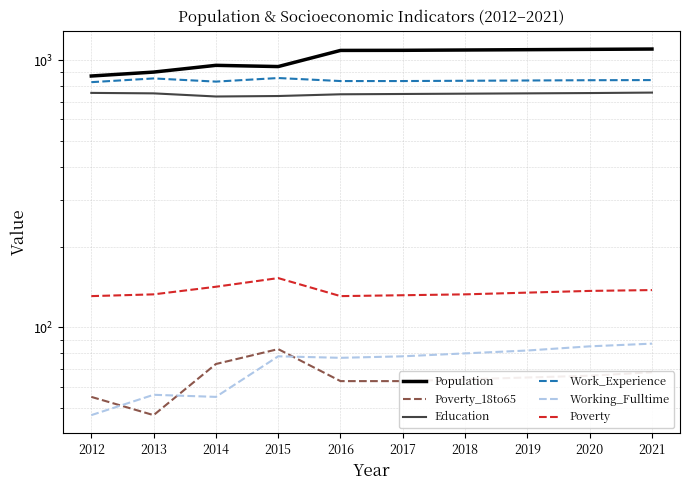

What is the difference between the Work_Experience values at 2013 and 2021?

12